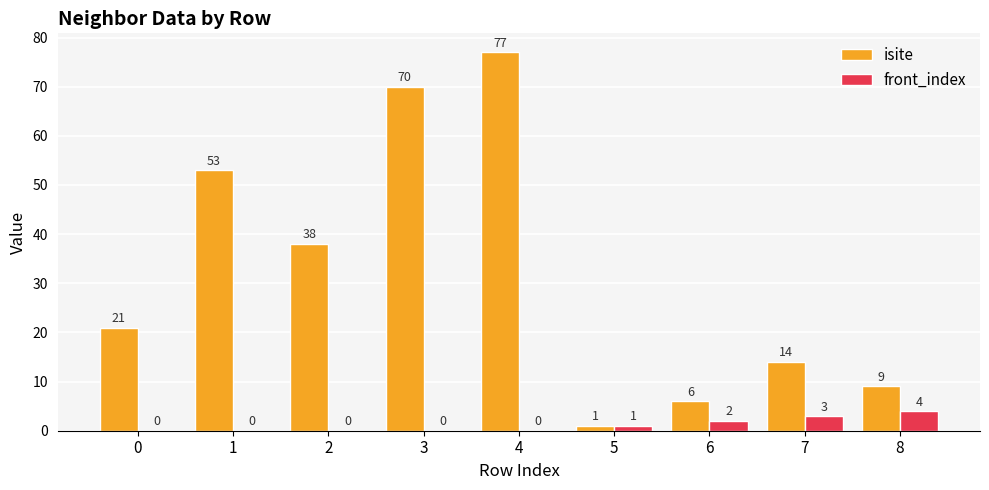

What is the sum of all isite values?

289